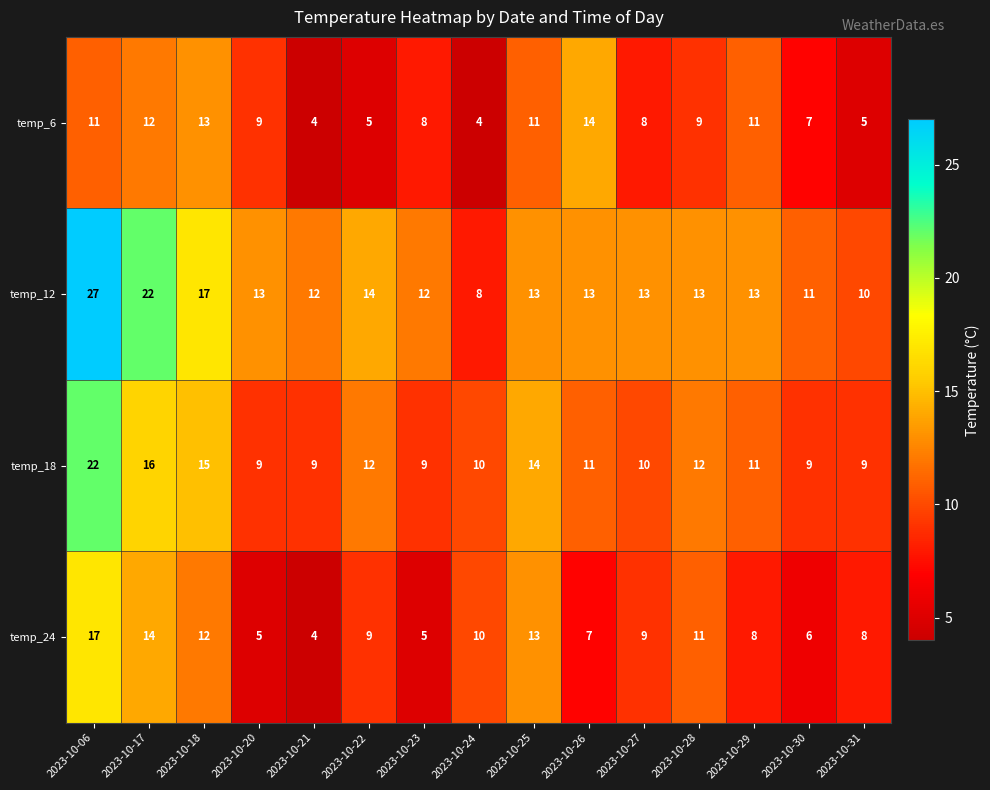

Is it true that temp_6 equals 4 at 2023-10-24?

True